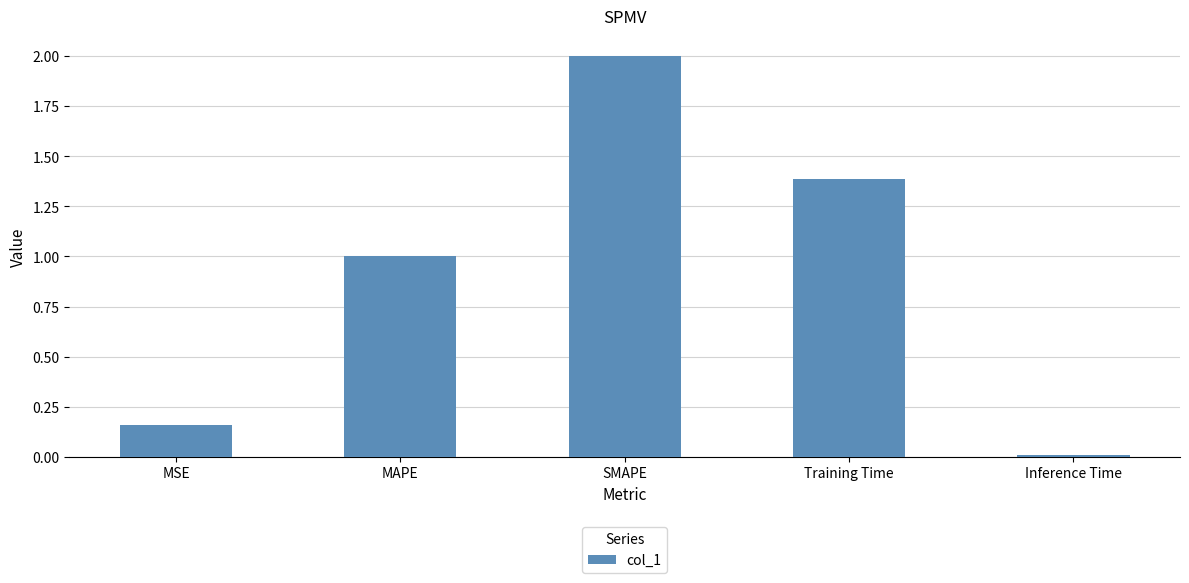

The value at SMAPE is 2.0. True or false?

True